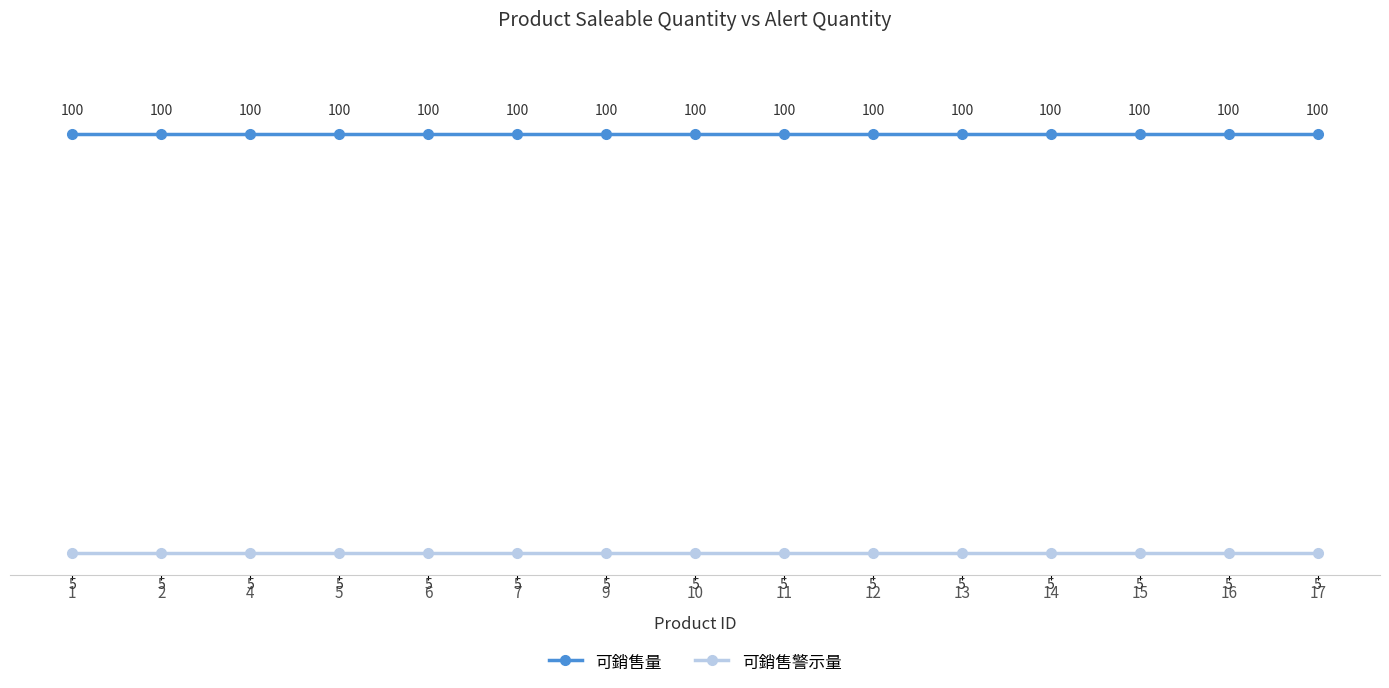

True or false: 可銷售量 and 可銷售警示量 intersect in this chart.

False